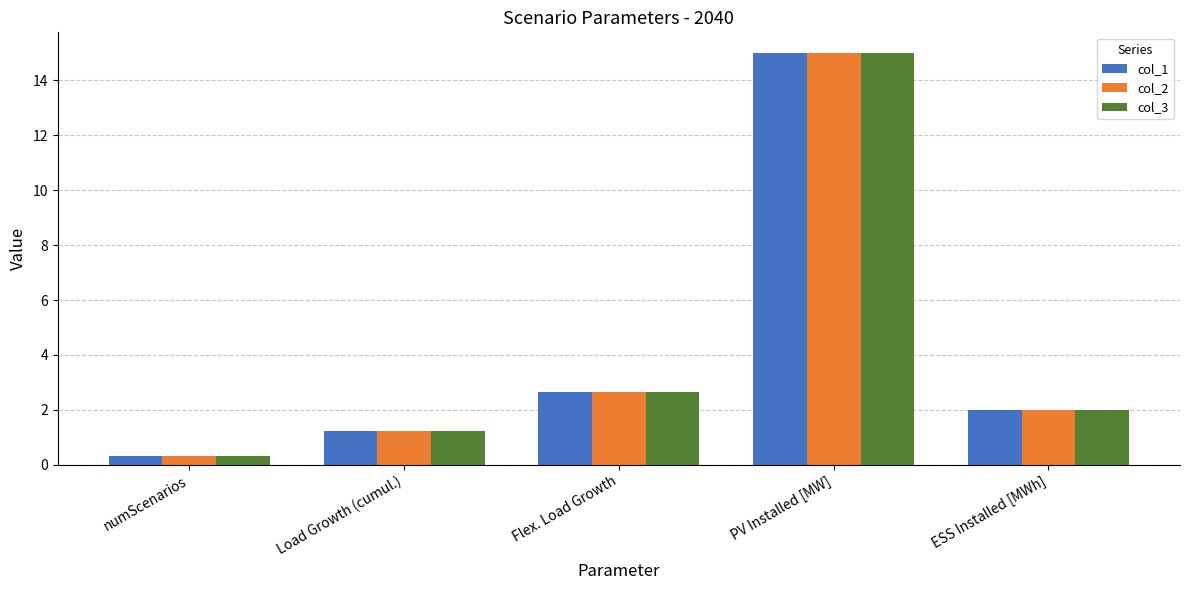

What is the total value across all series at Flex. Load Growth?

8.0